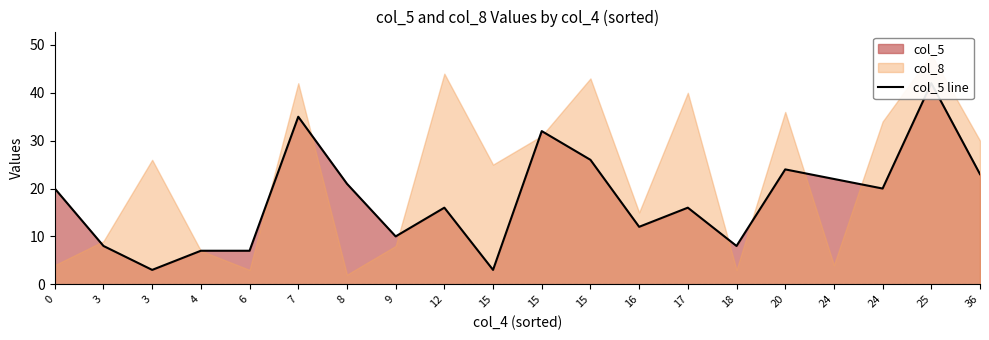

What is the sum of the values at 17 and 20?

40